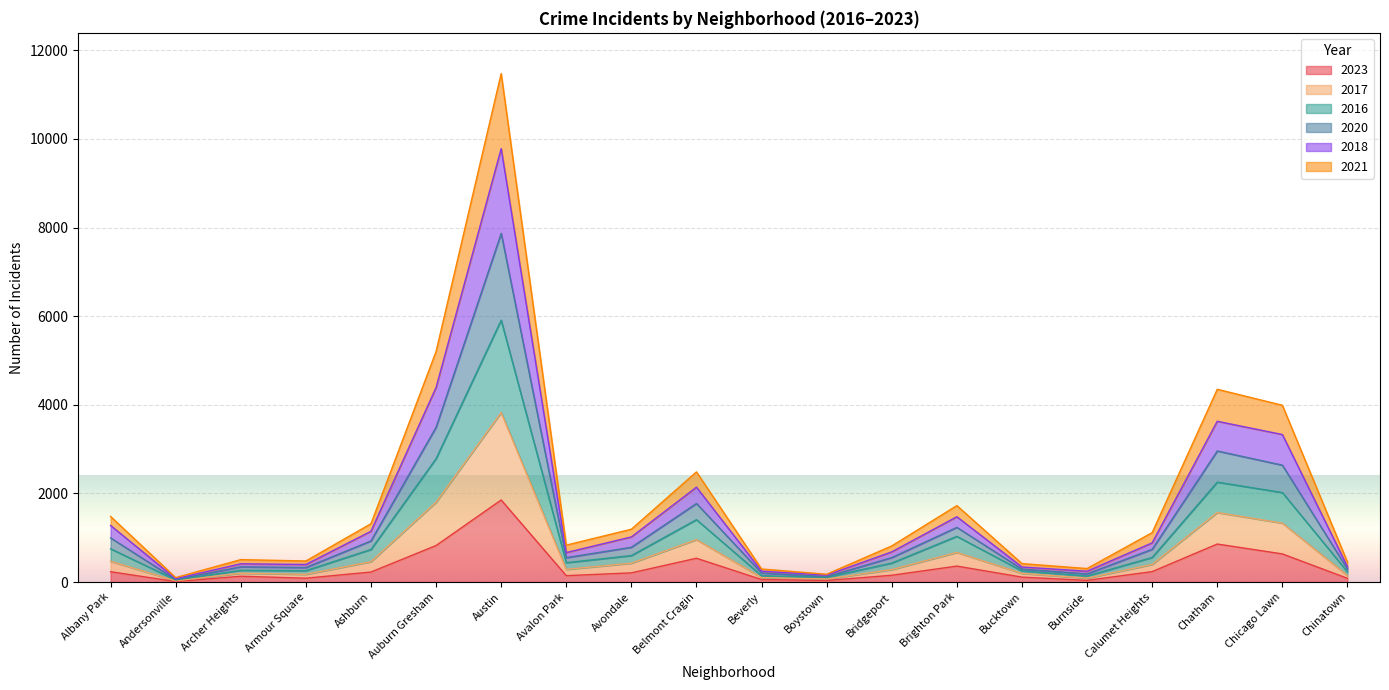

What position from the left is Archer Heights?

3